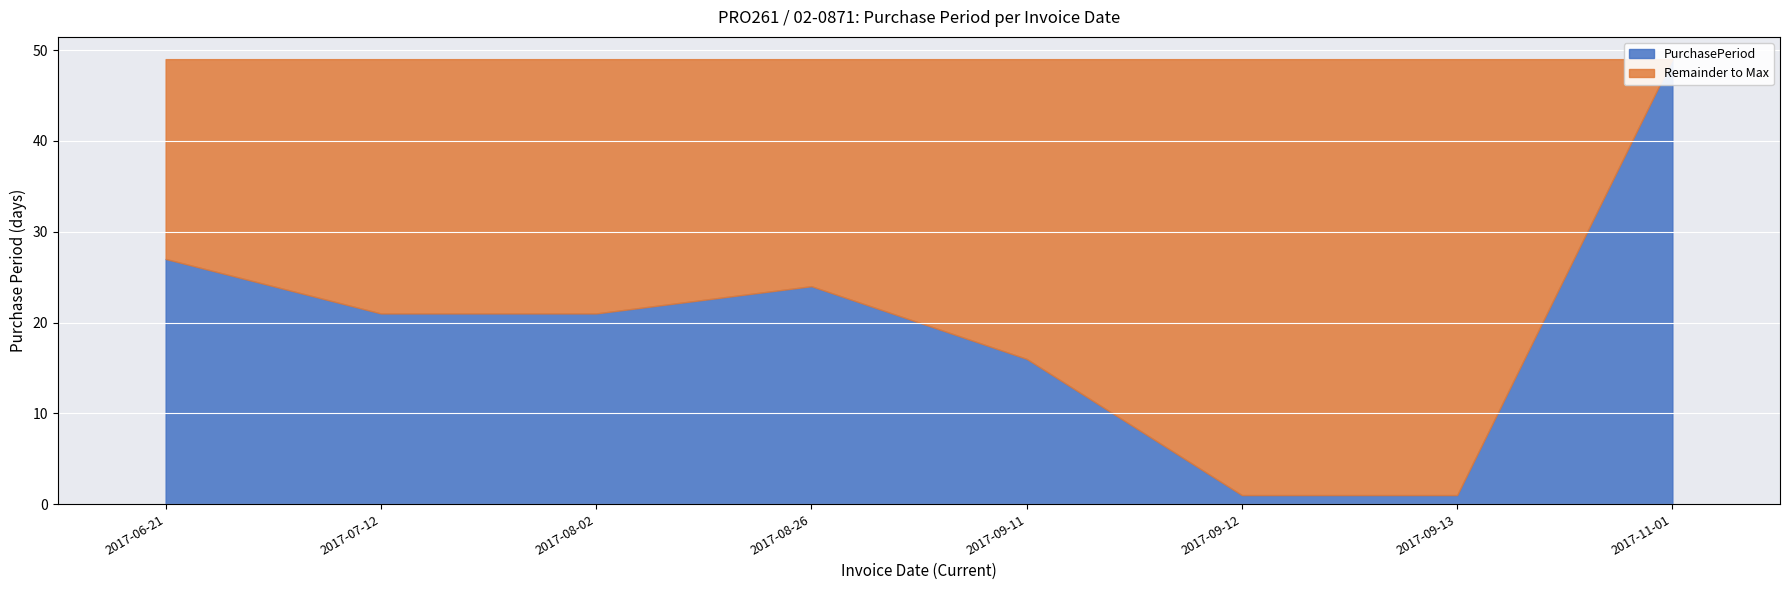

What is the sum of the PurchasePeriod values at 2017-06-21 and 2017-11-01?

76